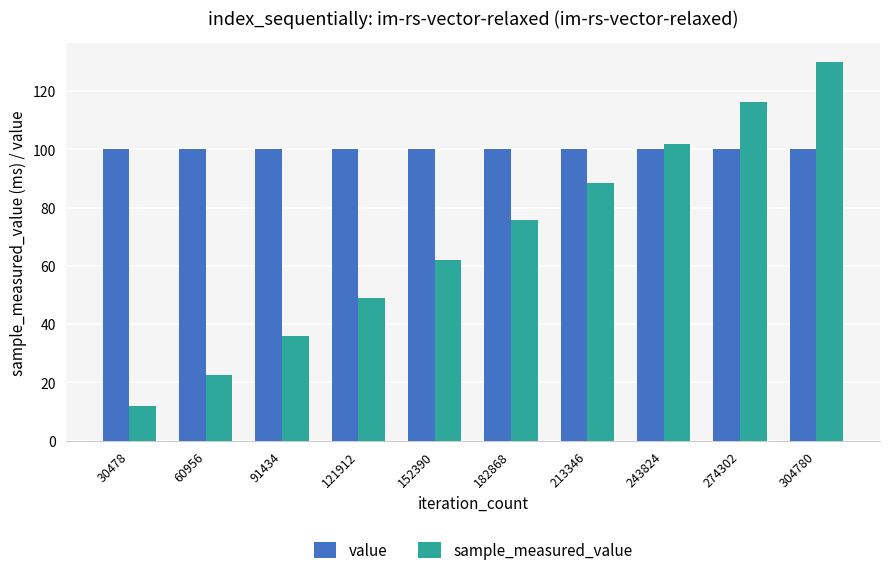

At which label does sample_measured_value reach its minimum?

30478